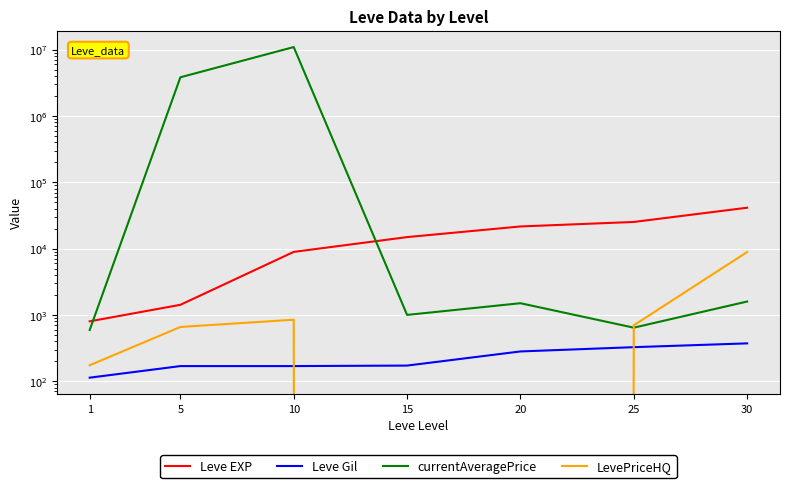

Count the number of data series in this chart.

4